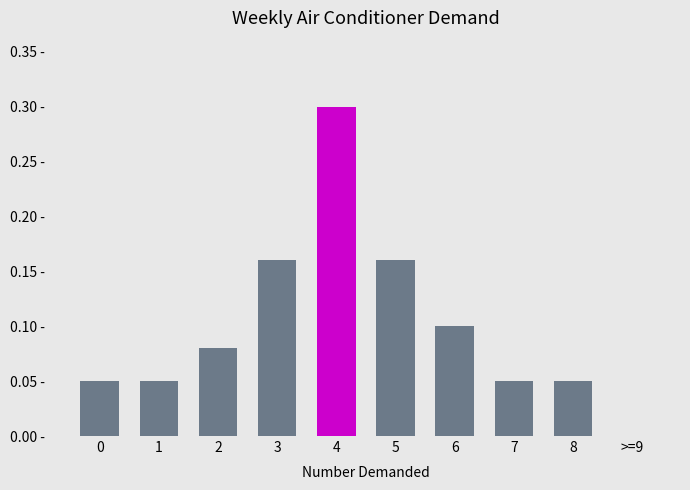

What is the value of the 6th bar from the left?

0.2